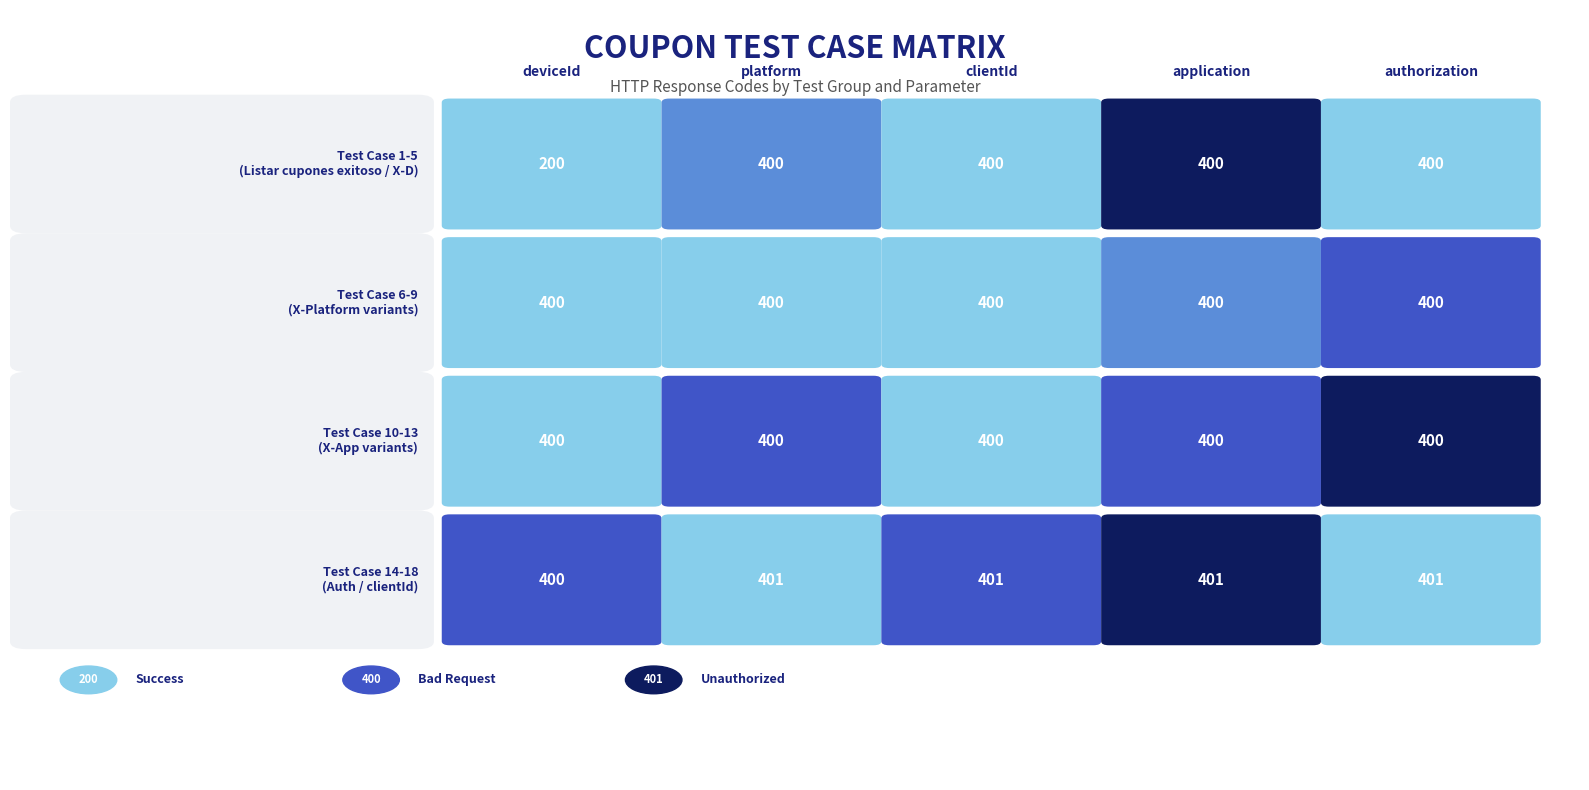

Which series has the largest total across all categories?

Row 4